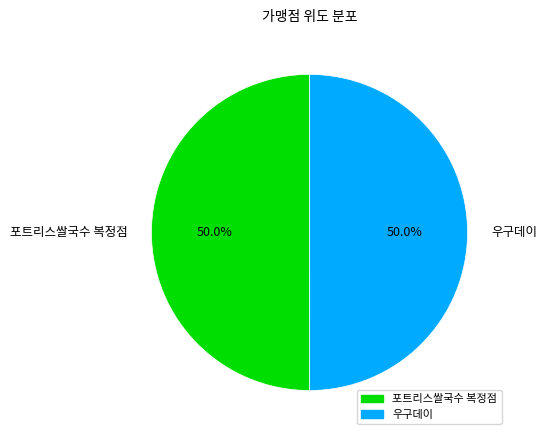

What is the ratio of the value at 포트리스쌀국수 복정점 to the value at 우구데이?

1.0